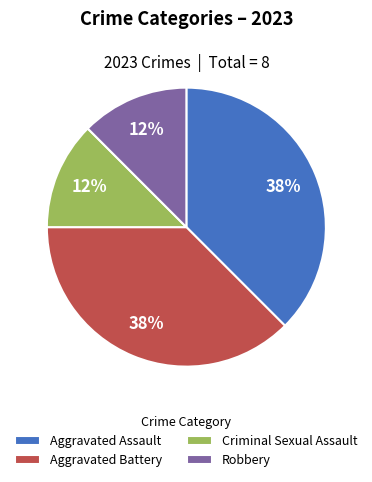

To the nearest percent, what is the combined percentage of Aggravated Assault and Robbery?

50%